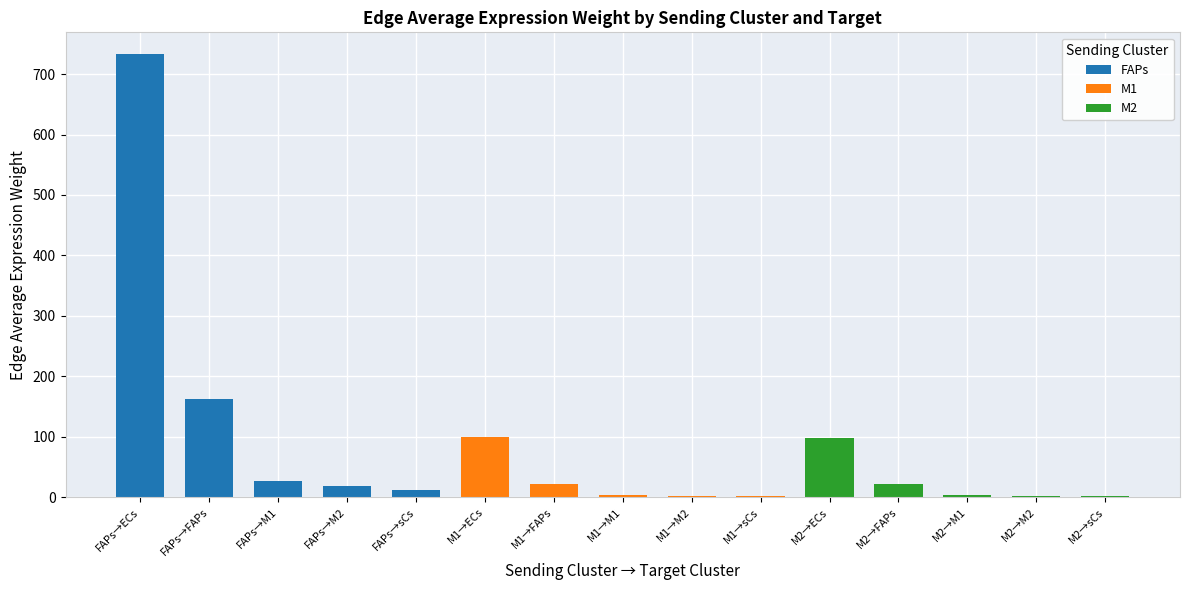

Which series has the largest total across all categories?

FAPs